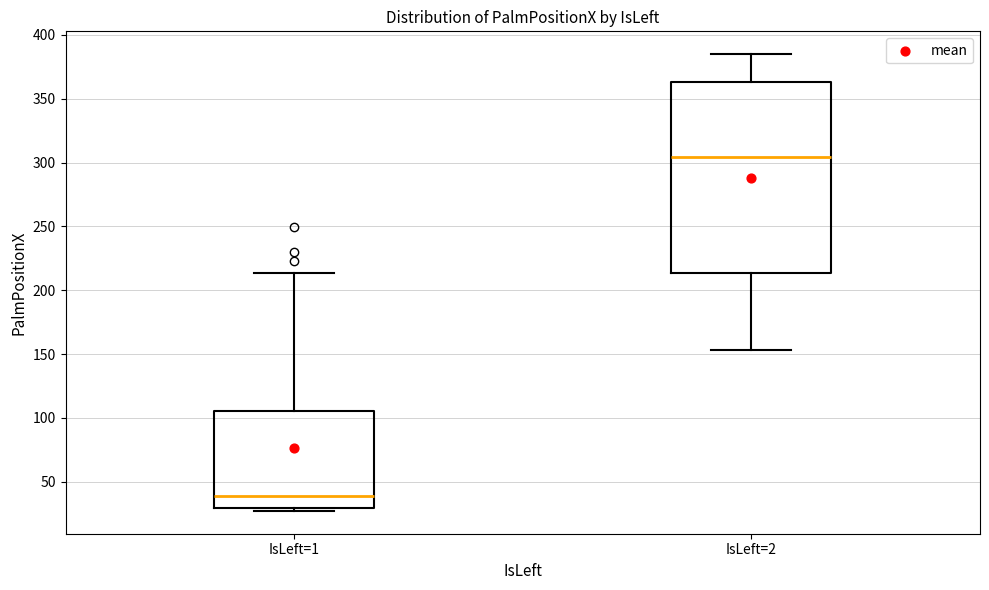

Where is the upper edge of the box for IsLeft=2 on the y-axis? The values are not printed on the chart, so give them approximately, as read against the axis.

365